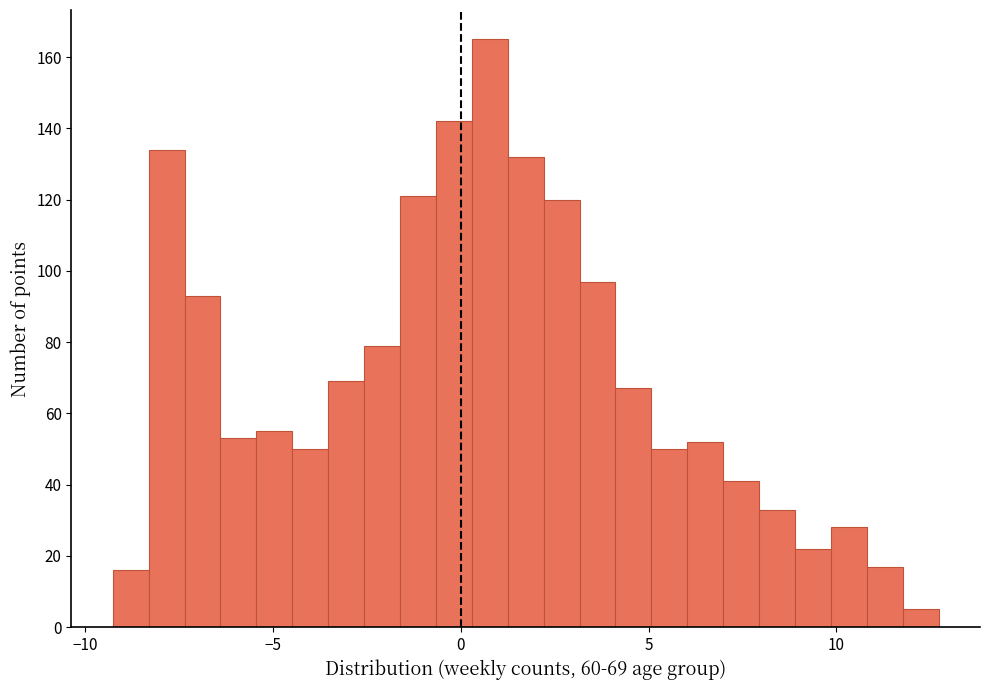

Read against the x-axis, roughly where is the centre of the tallest bar?

1.0